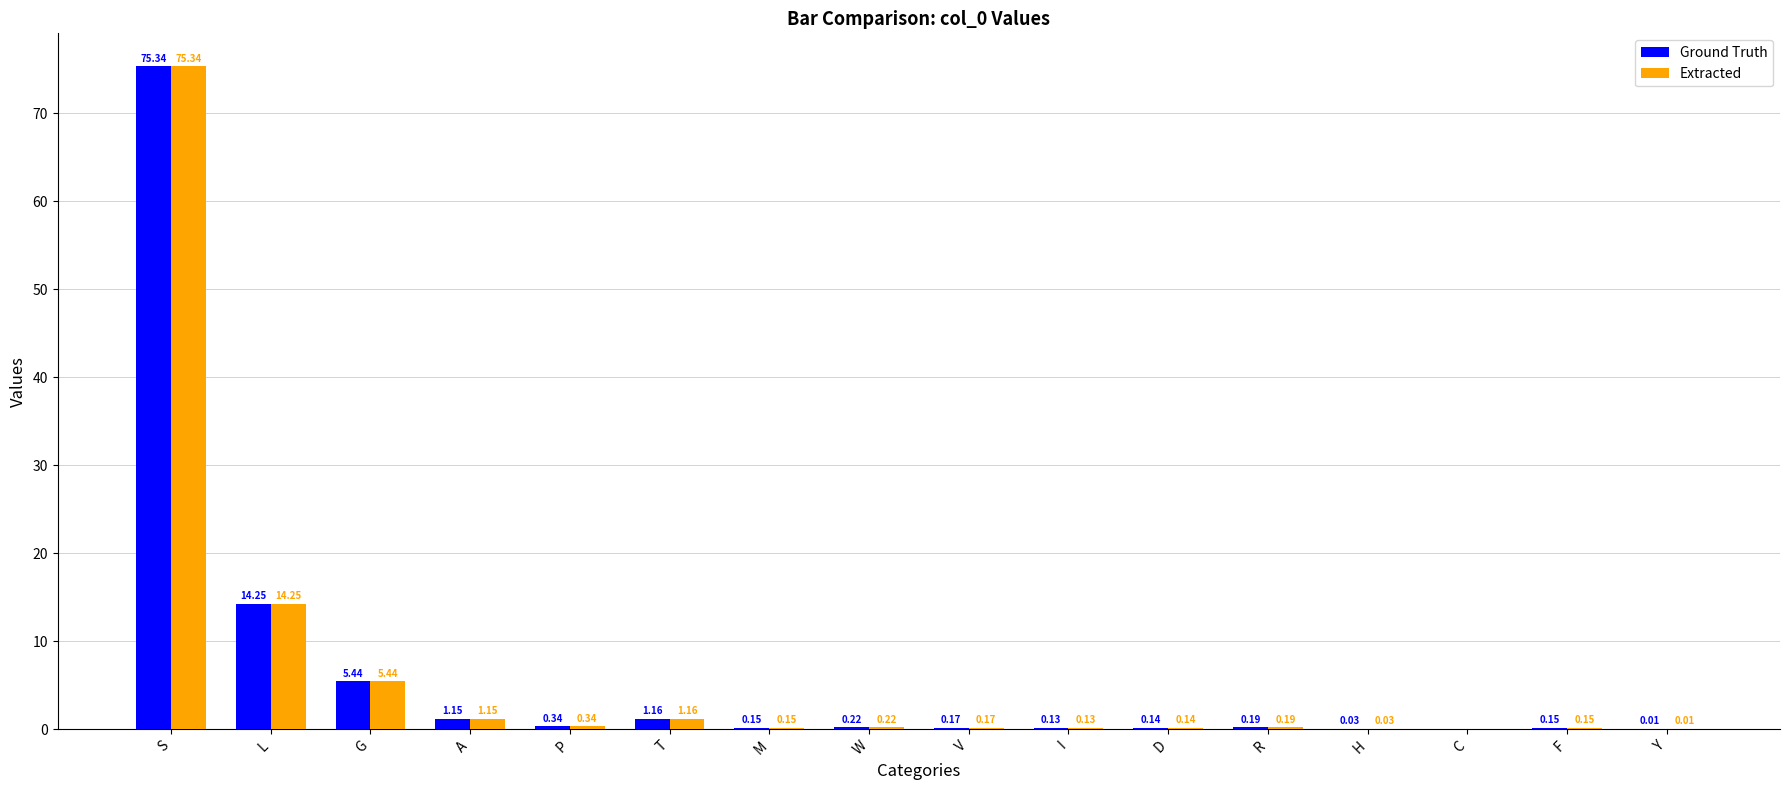

What are all the series names shown in the legend?

Ground Truth, Extracted